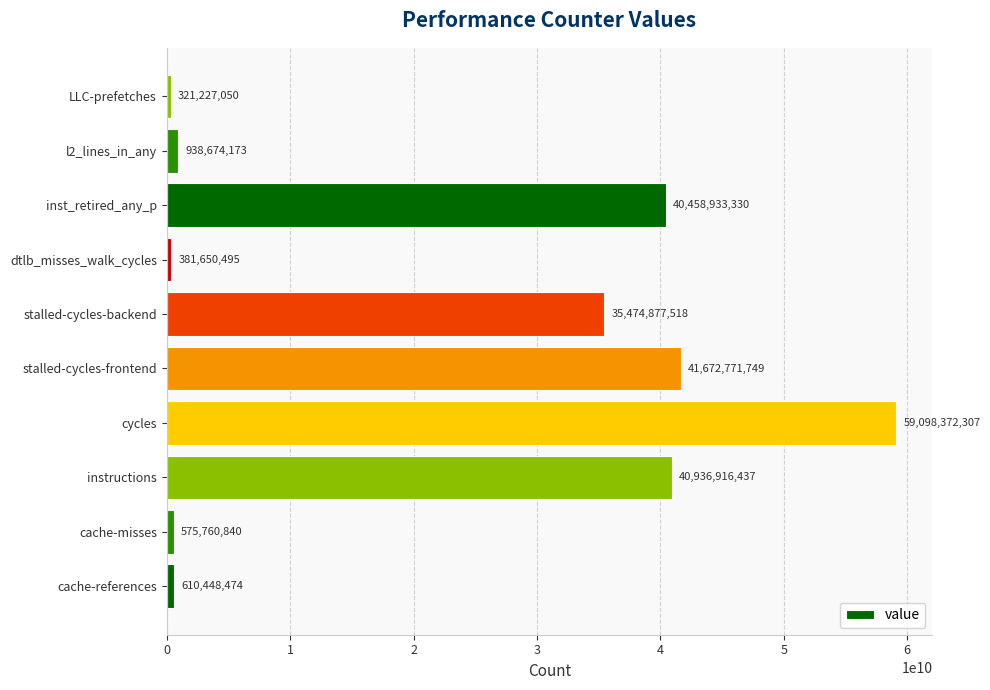

Reading bottom to top, what are all the values shown in this chart?

cache-references=610448474	cache-misses=575760840	instructions=40936916437	cycles=59098372307	stalled-cycles-frontend=41672771749	stalled-cycles-backend=35474877518	dtlb_misses_walk_cycles=381650495	inst_retired_any_p=40458933330	l2_lines_in_any=938674173	LLC-prefetches=321227050